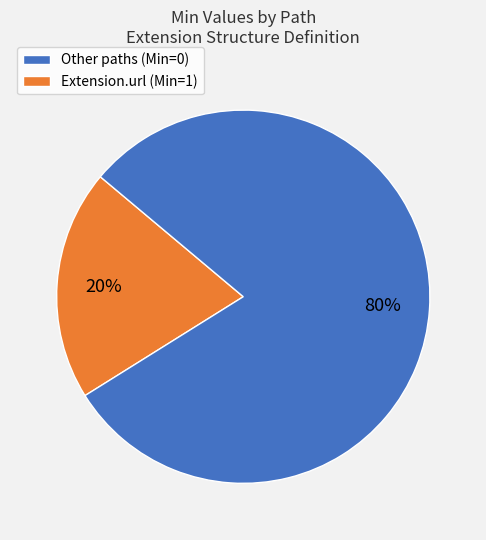

Count the number of slices in the pie.

2